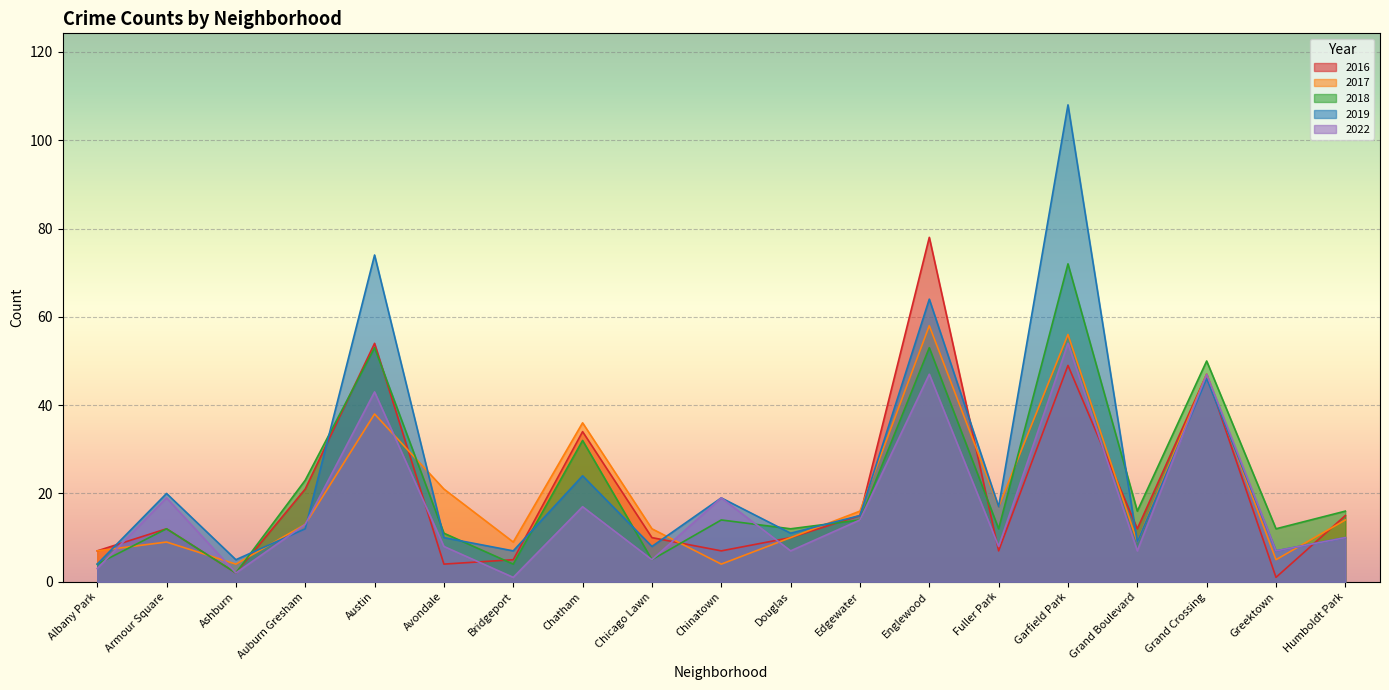

Between Avondale and Austin, which is larger?

Austin